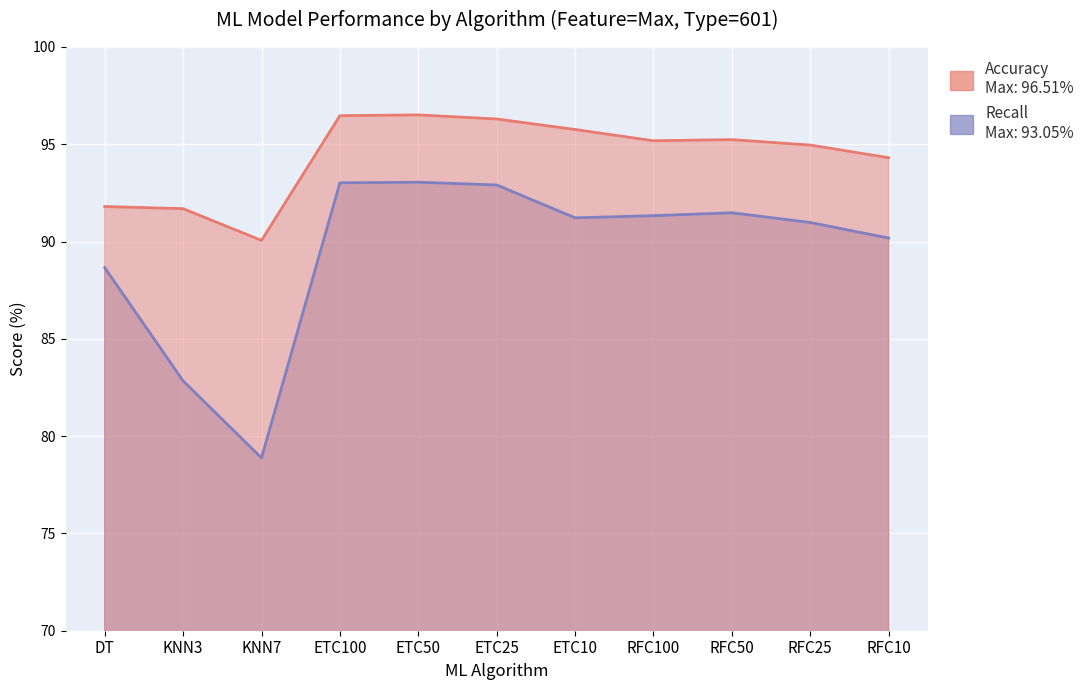

Does the chart display data point markers on the line(s)?

No